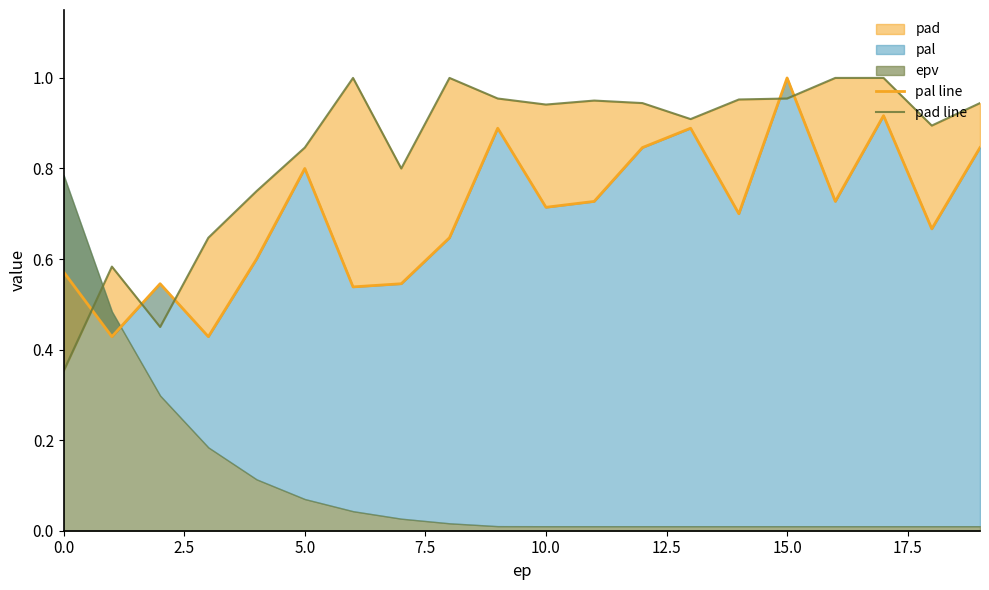

True or false: pad line has a value of 1.5 at 17.

False